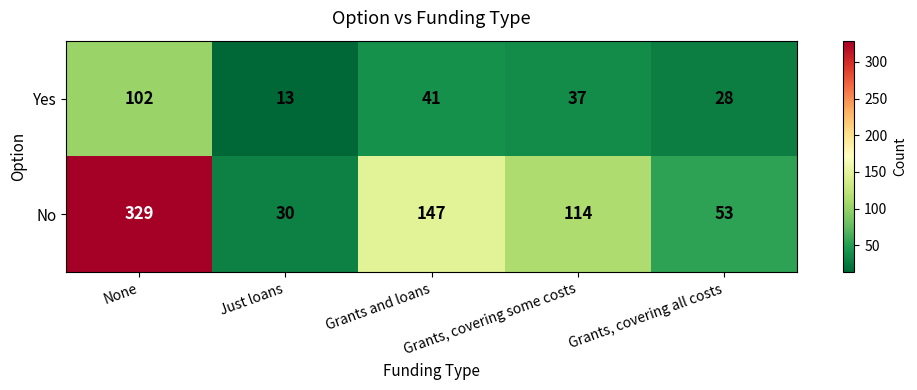

The value of No at Just loans is 30. True or false?

True